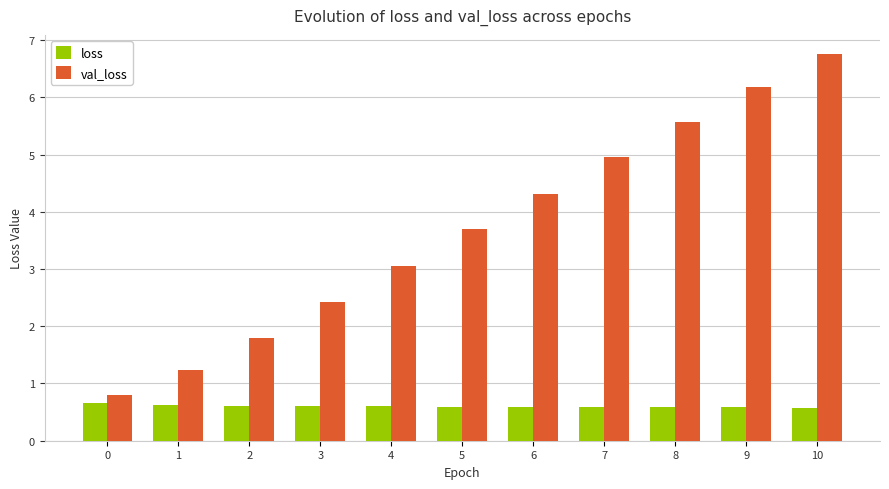

What are all the series names shown in the legend?

loss, val_loss